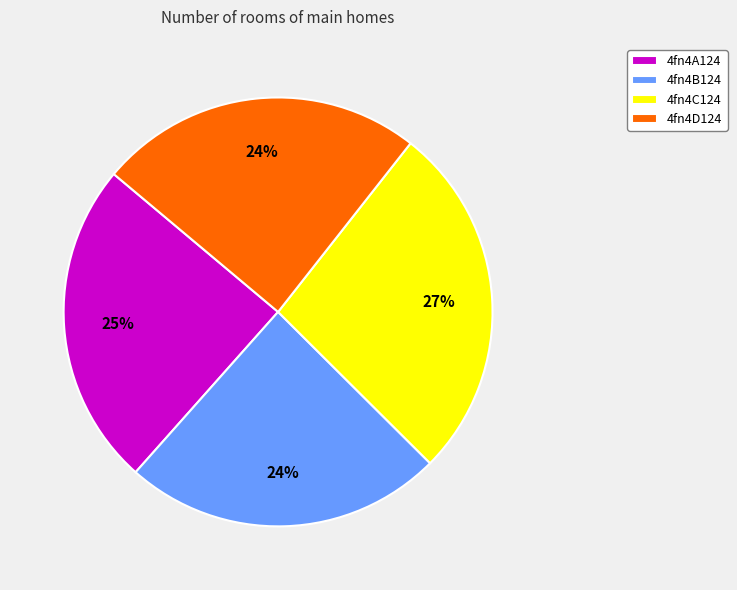

Count the number of slices in the pie.

4